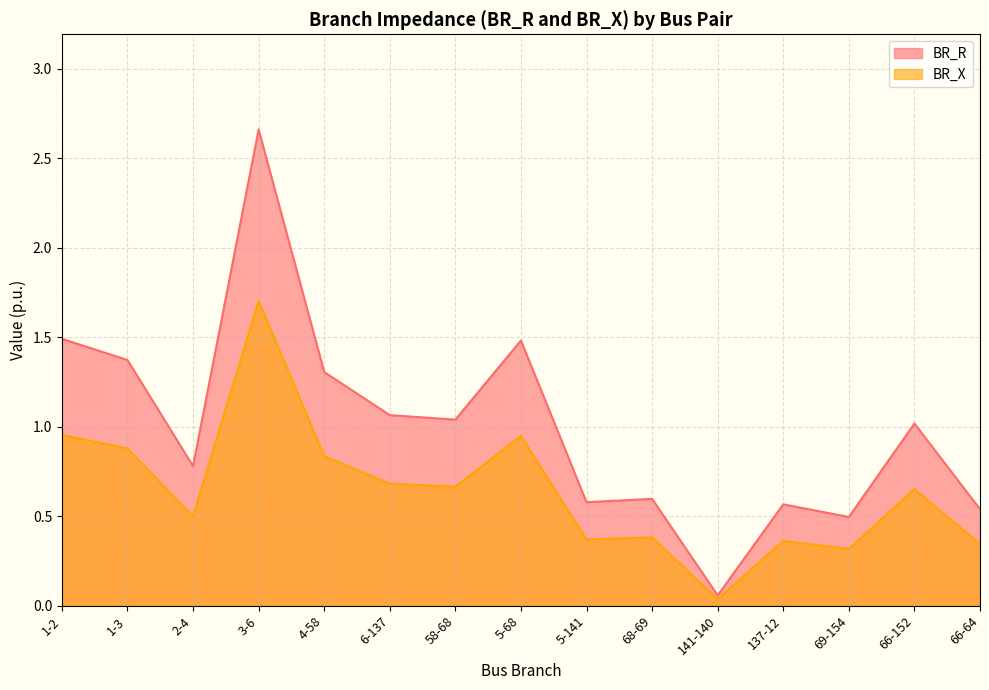

Between 2-4 and 6-137, which is larger?

6-137